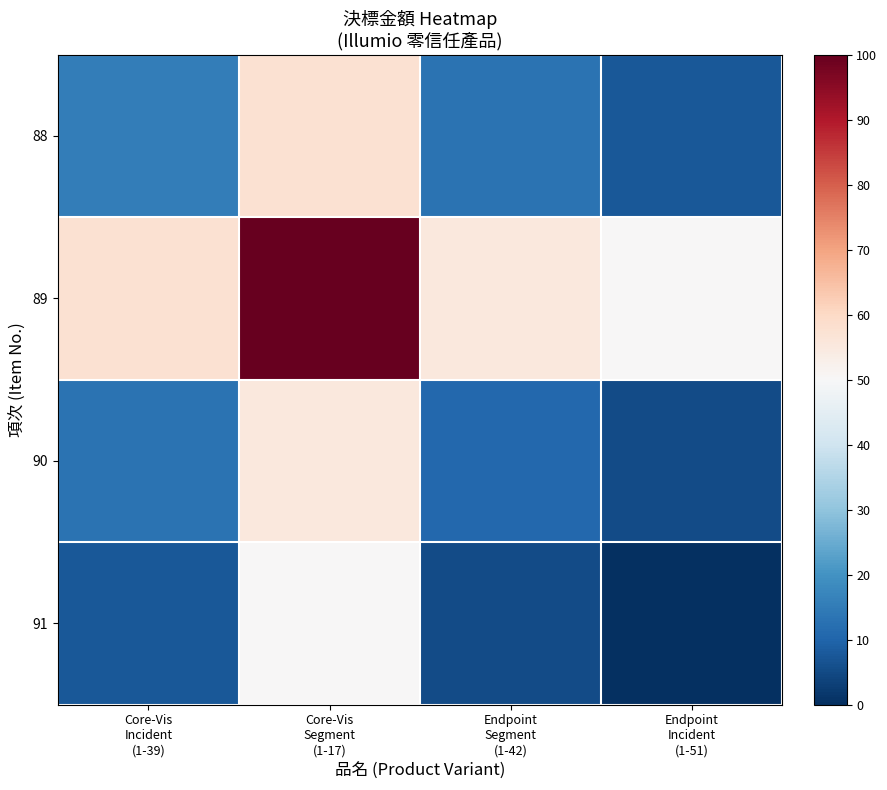

Reading left to right, list all the values displayed in this chart.

88: Core-Vis
Incident
(1-39)=15.4	Core-Vis
Segment
(1-17)=57.7	Endpoint
Segment
(1-42)=13.1	Endpoint
Incident
(1-51)=7.7
89: Core-Vis
Incident
(1-39)=57.7	Core-Vis
Segment
(1-17)=100.0	Endpoint
Segment
(1-42)=55.4	Endpoint
Incident
(1-51)=50.0
90: Core-Vis
Incident
(1-39)=13.1	Core-Vis
Segment
(1-17)=55.4	Endpoint
Segment
(1-42)=10.8	Endpoint
Incident
(1-51)=5.4
91: Core-Vis
Incident
(1-39)=7.7	Core-Vis
Segment
(1-17)=50.0	Endpoint
Segment
(1-42)=5.4	Endpoint
Incident
(1-51)=0.0